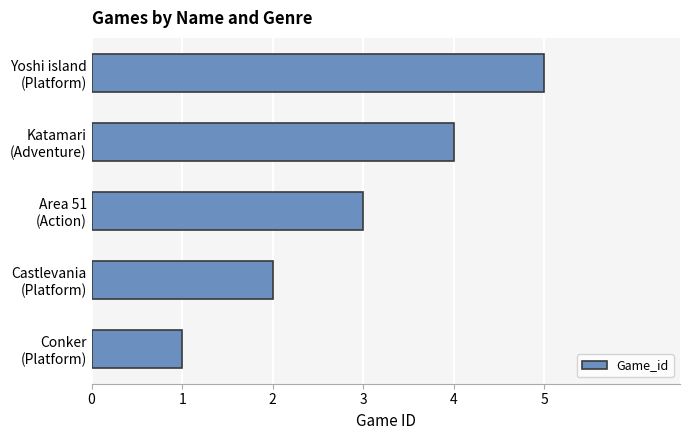

What is the difference between the maximum and minimum values?

4